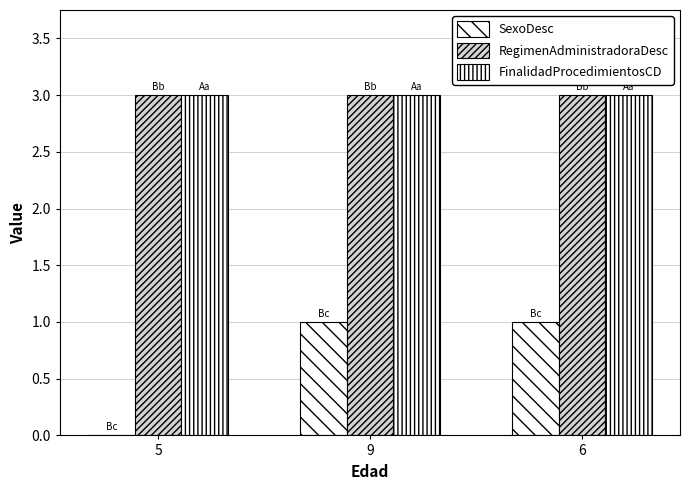

True or false: FinalidadProcedimientosCD has a value of 3 at 6.

True